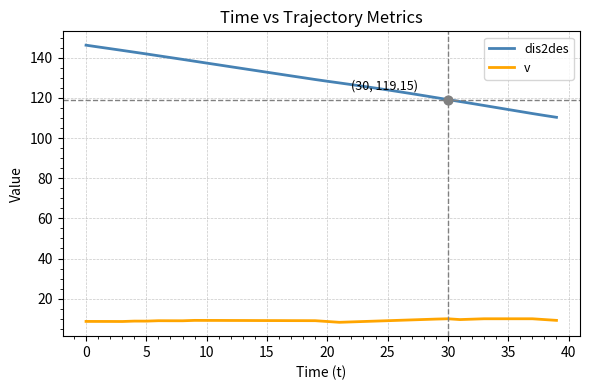

At how many categories does at least one series exceed 21?

40